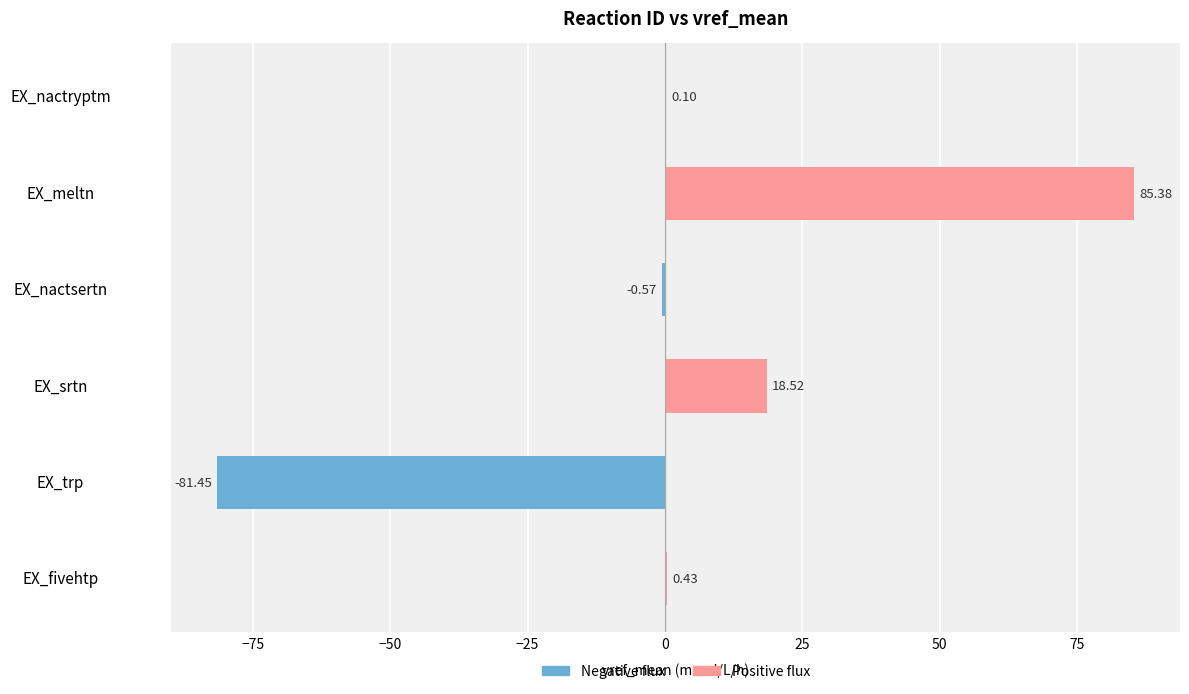

At which label is the value closest to 1?

EX_fivehtp